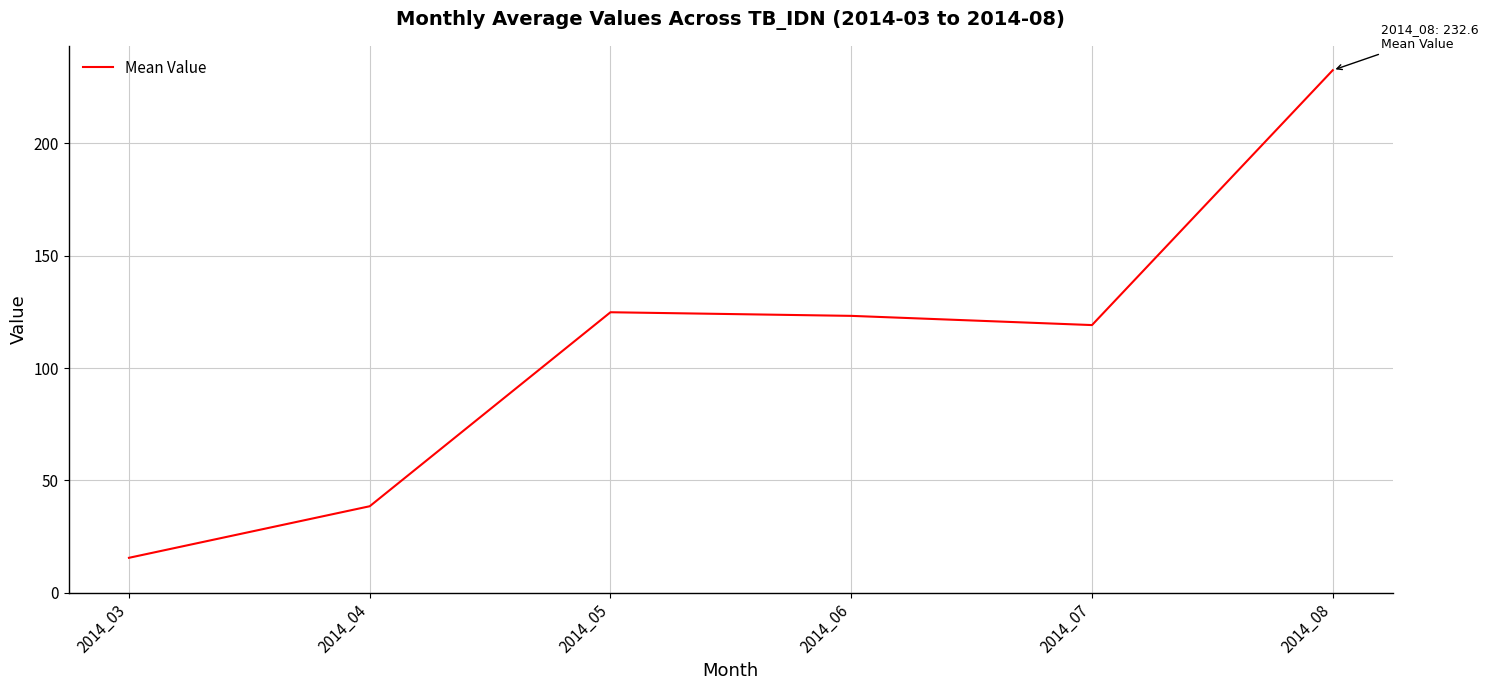

The chart shows a value of 123.2 at 2014_06. True or false?

True